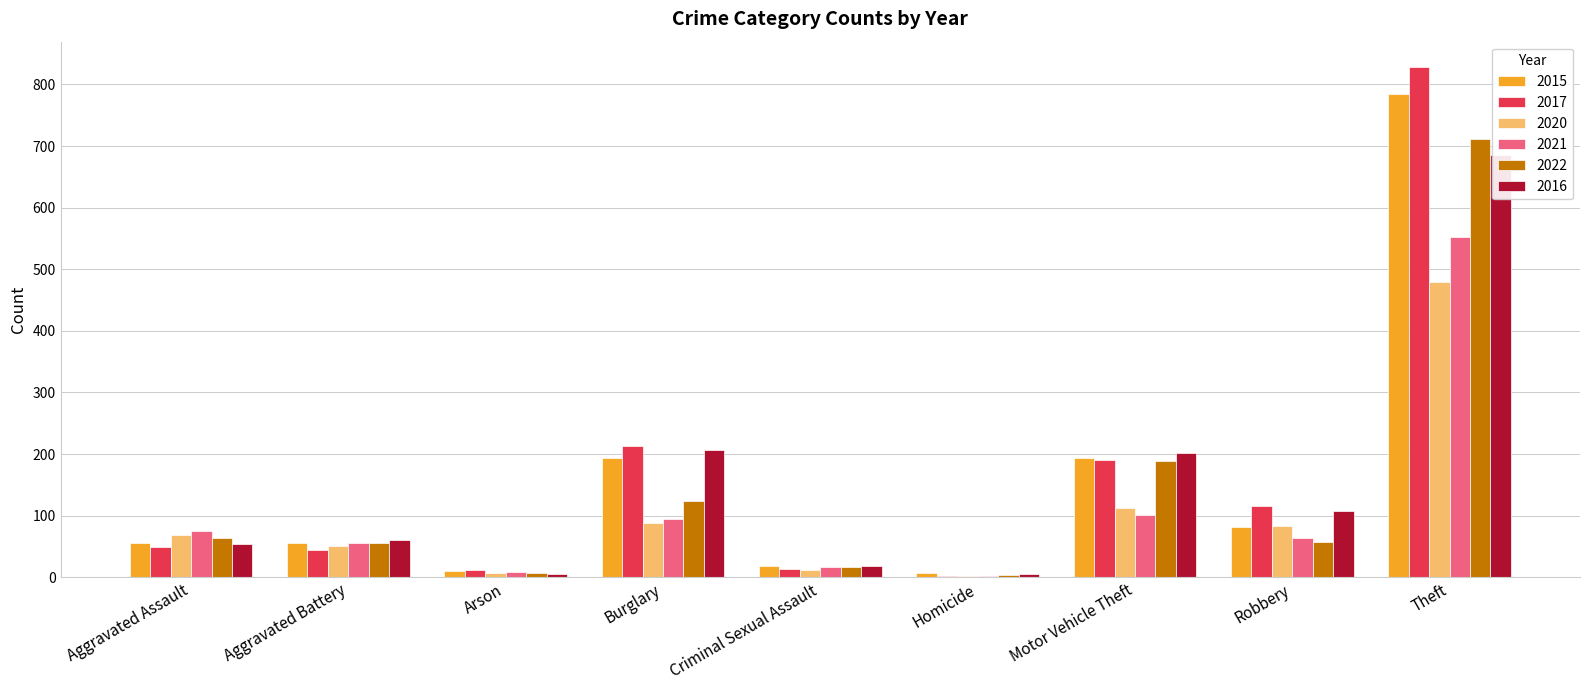

Reading right to left, list all the values displayed in this chart.

2015: 785	81	193	7	19	194	10	56	56
2017: 828	115	191	2	13	213	11	45	49
2020: 479	83	112	2	12	88	7	50	69
2021: 552	63	101	2	16	94	8	56	75
2022: 712	57	188	3	17	124	7	56	64
2016: 686	107	201	6	18	207	5	61	54